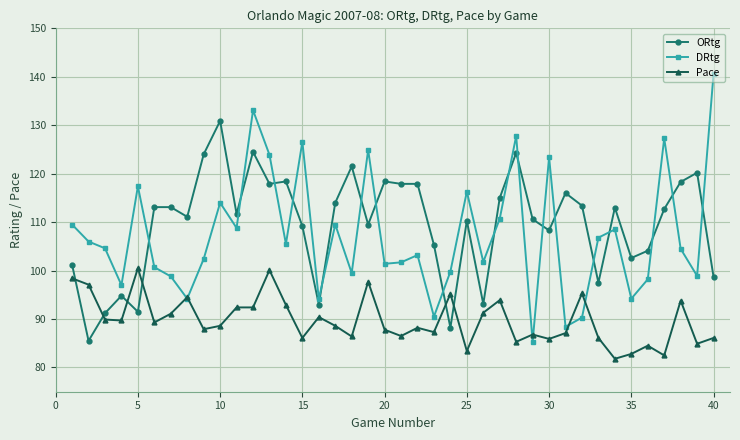

True or false: ORtg and Pace cross at least once.

True